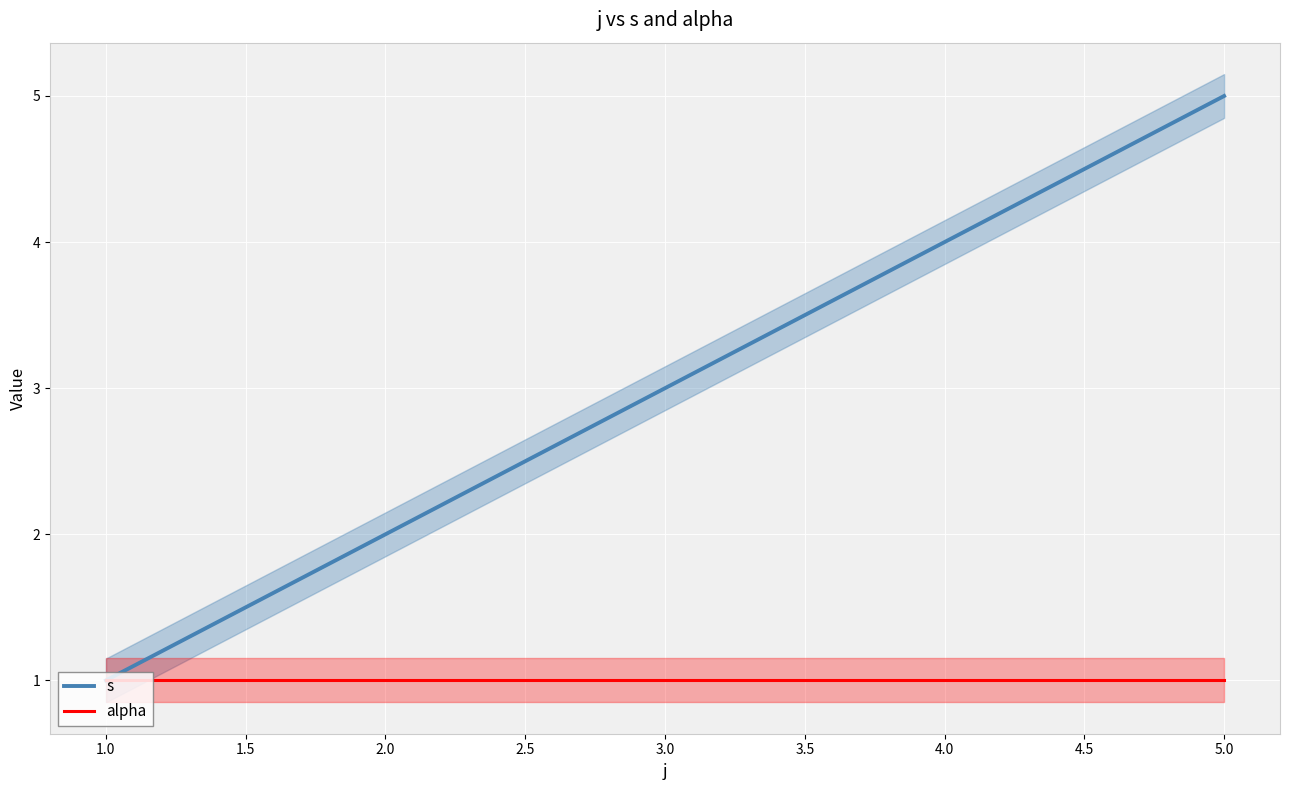

Is the value of alpha at 4.0 greater than the value of s at 3.0?

No